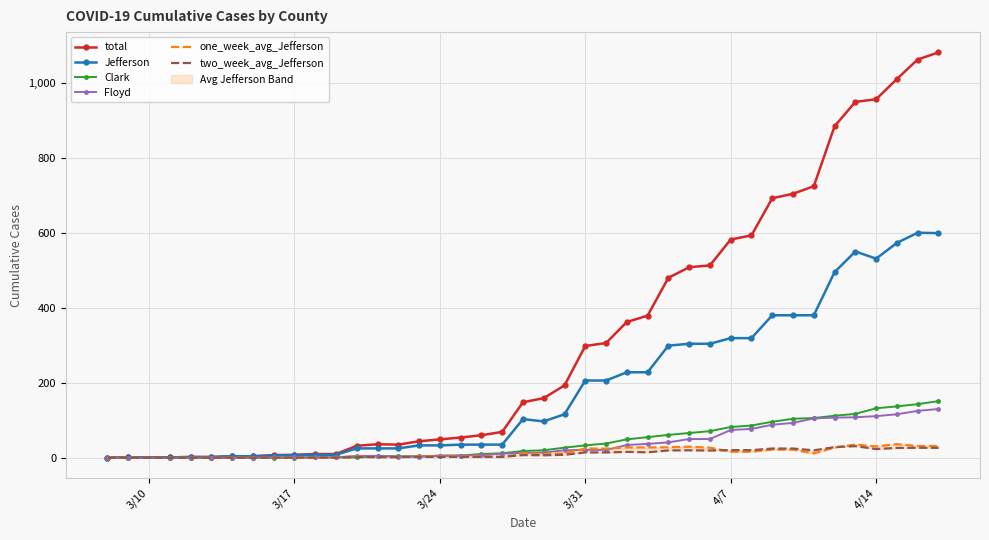

At how many categories does at least one series exceed 920?

5